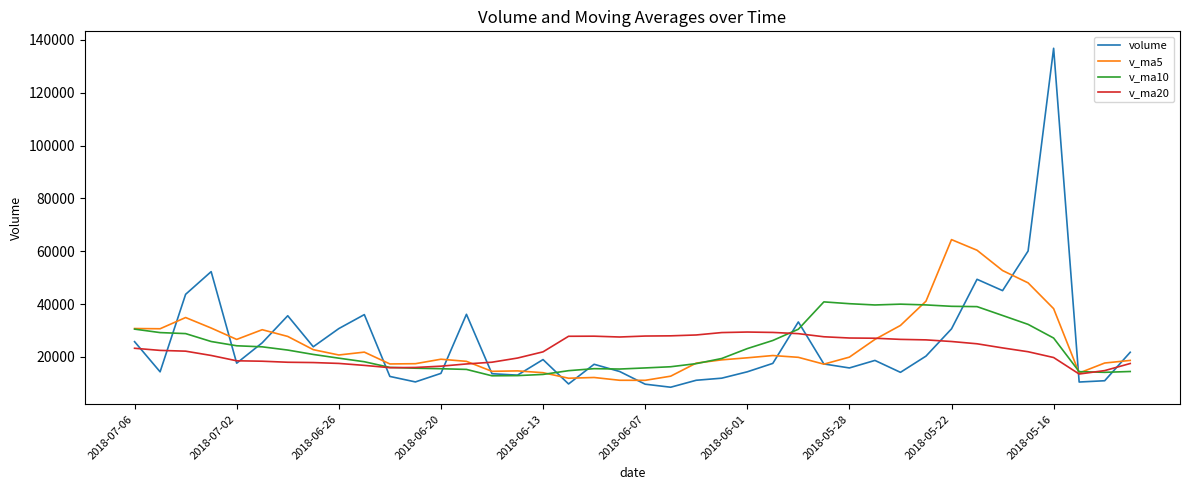

What are all the series names shown in the legend?

volume, v_ma5, v_ma10, v_ma20